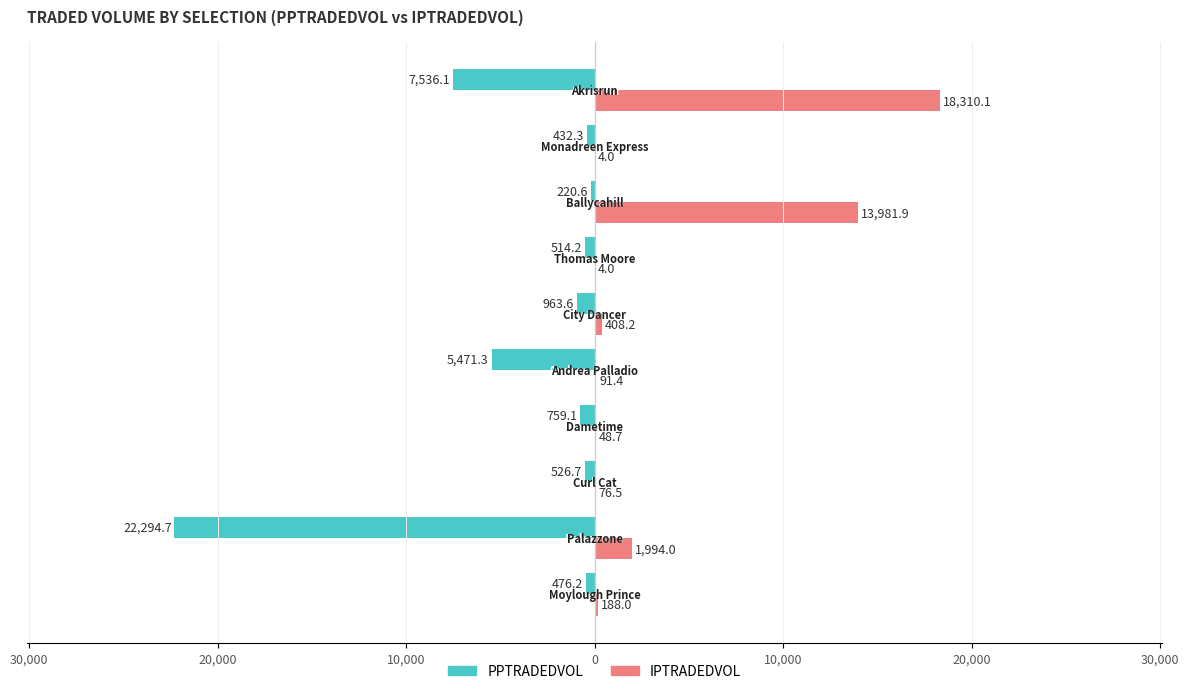

What are all the series names shown in the legend?

PPTRADEDVOL, IPTRADEDVOL